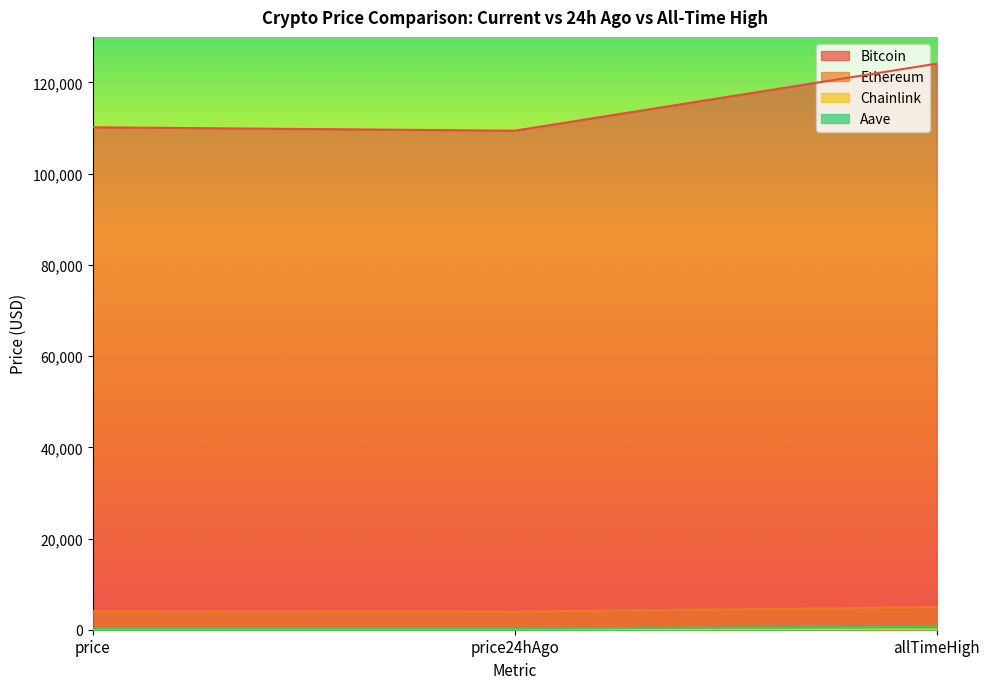

What is the label of the 2nd point from the left?

price24hAgo